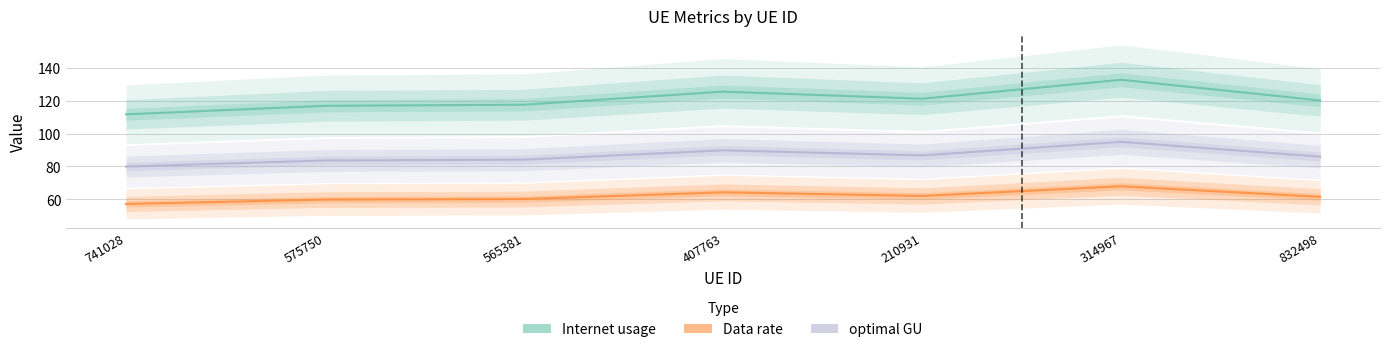

What position from the right is 832498?

1